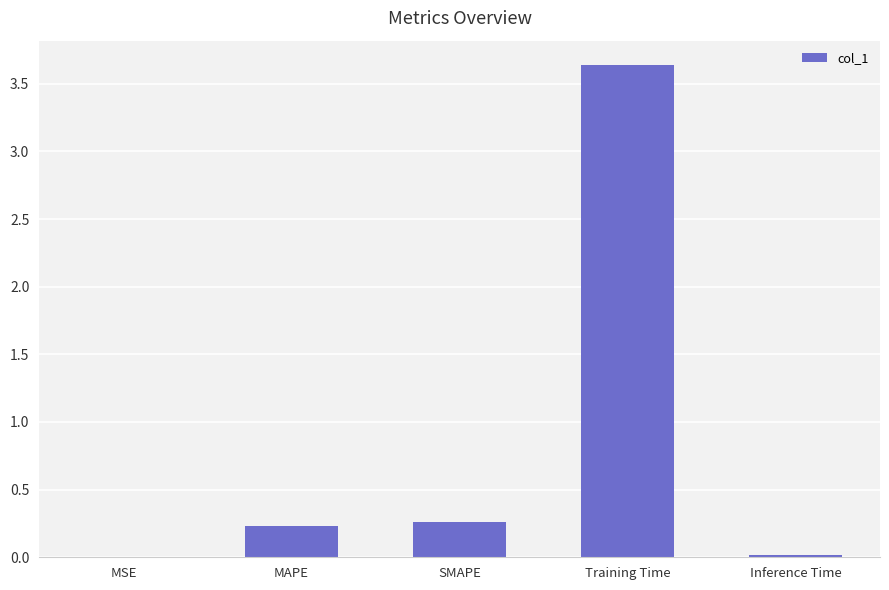

Are the bars horizontal?

No